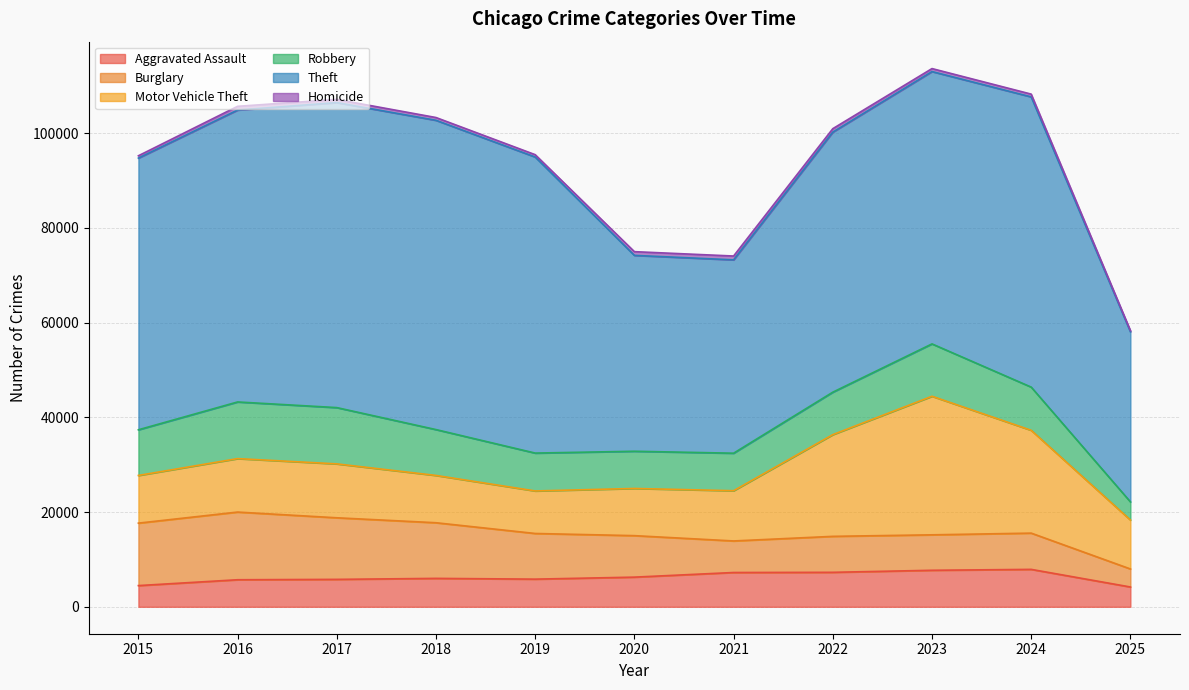

True or false: Aggravated Assault and Motor Vehicle Theft cross at least once.

False